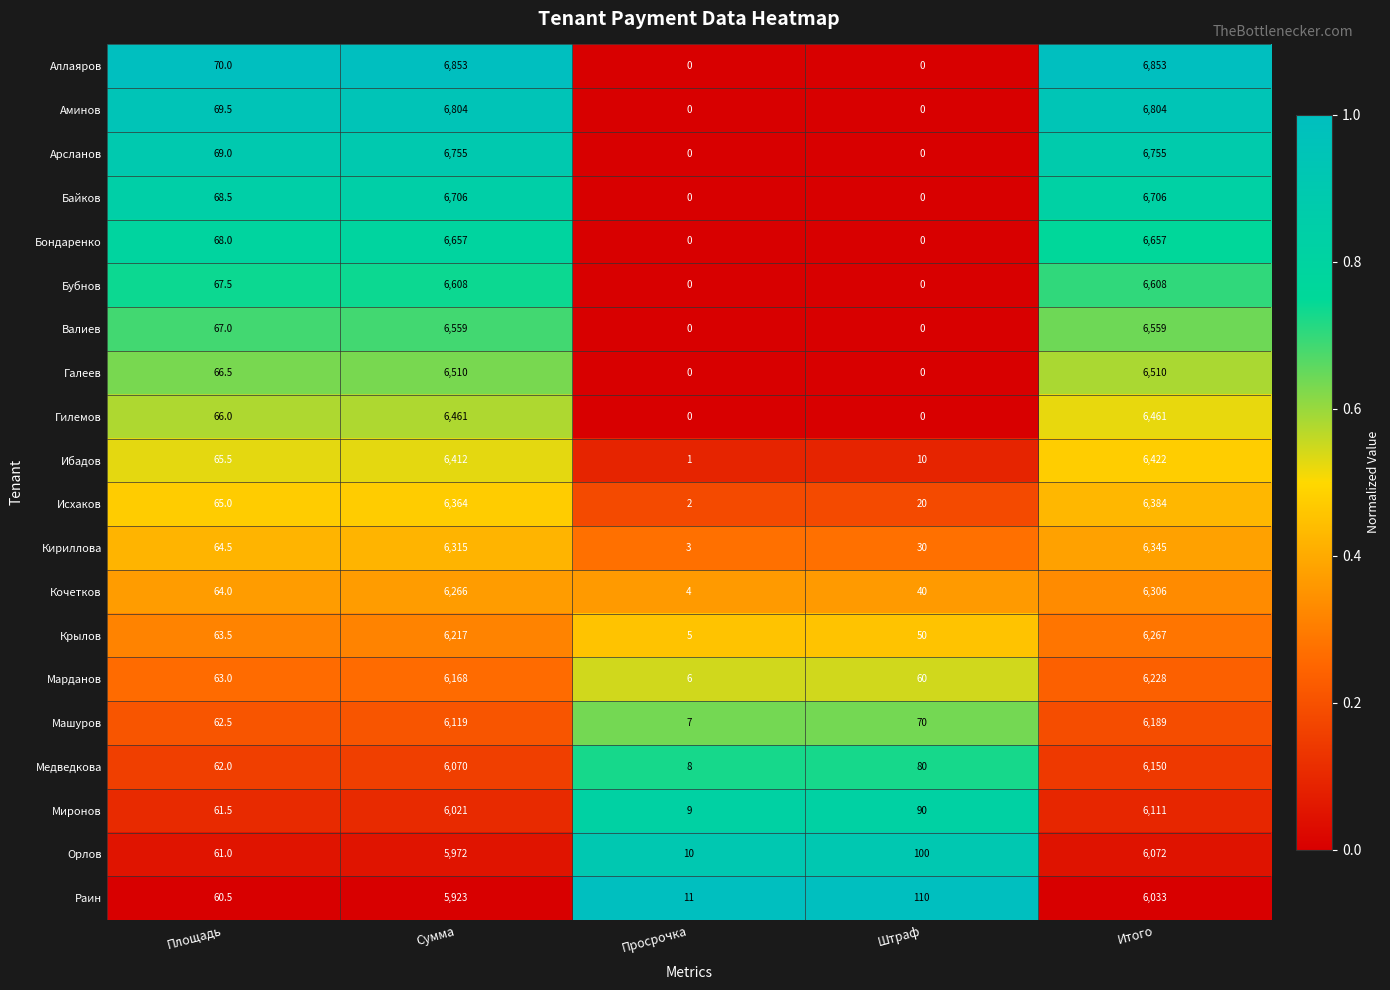

Which series has the widest spread of values?

Аллаяров